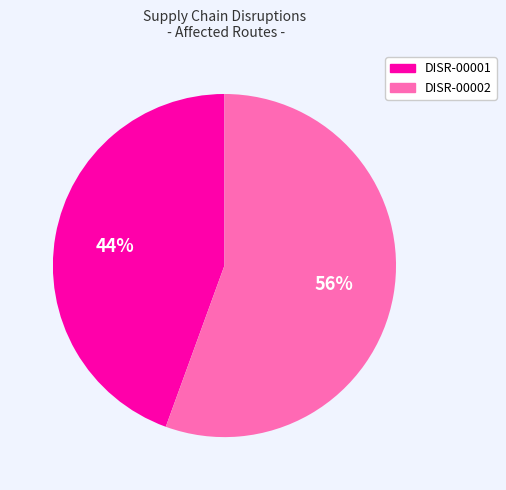

To the nearest percent, what percentage of the pie is DISR-00002?

56%